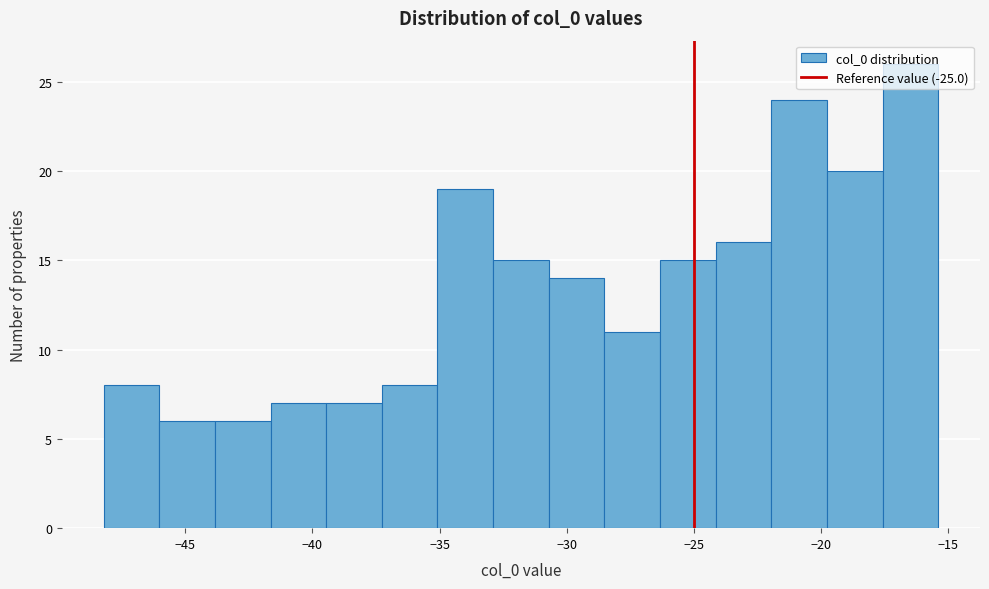

Reading left to right, transcribe this chart: for each bar, give the range it covers on the x-axis and its height. Neither the bar edges nor the heights are printed on the chart, so give them approximately, as read against the axes.

-48.0 to -46.0: 8
-46.0 to -44.0: 6
-44.0 to -41.5: 6
-41.5 to -39.5: 7
-39.5 to -37.5: 7
-37.5 to -35.0: 8
-35.0 to -33.0: 19
-33.0 to -30.5: 15
-30.5 to -28.5: 14
-28.5 to -26.5: 11
-26.5 to -24.0: 15
-24.0 to -22.0: 16
-22.0 to -20.0: 24
-20.0 to -17.5: 20
-17.5 to -15.5: 26